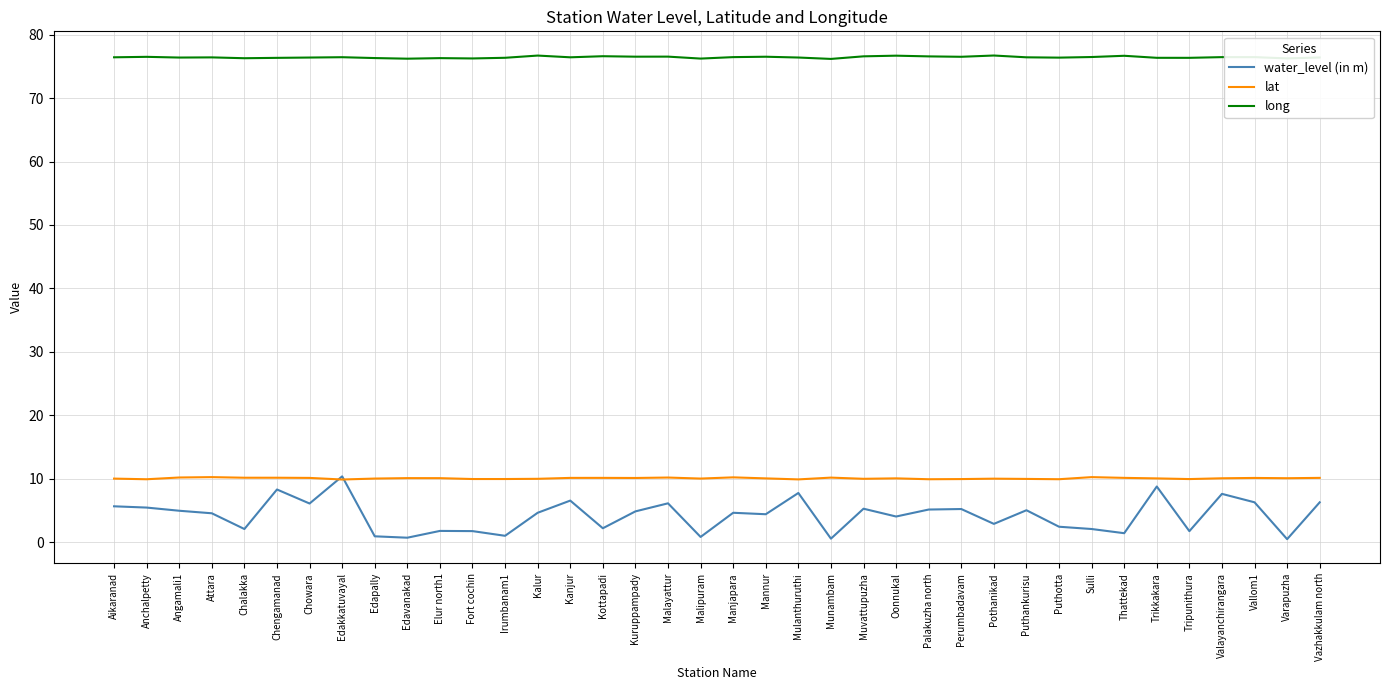

What is the highest value of the lat series?

10.2